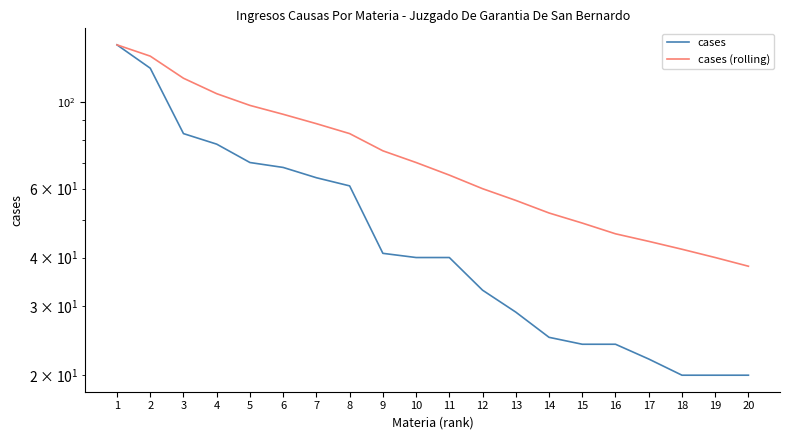

What is the highest value of the cases (rolling) series?

140